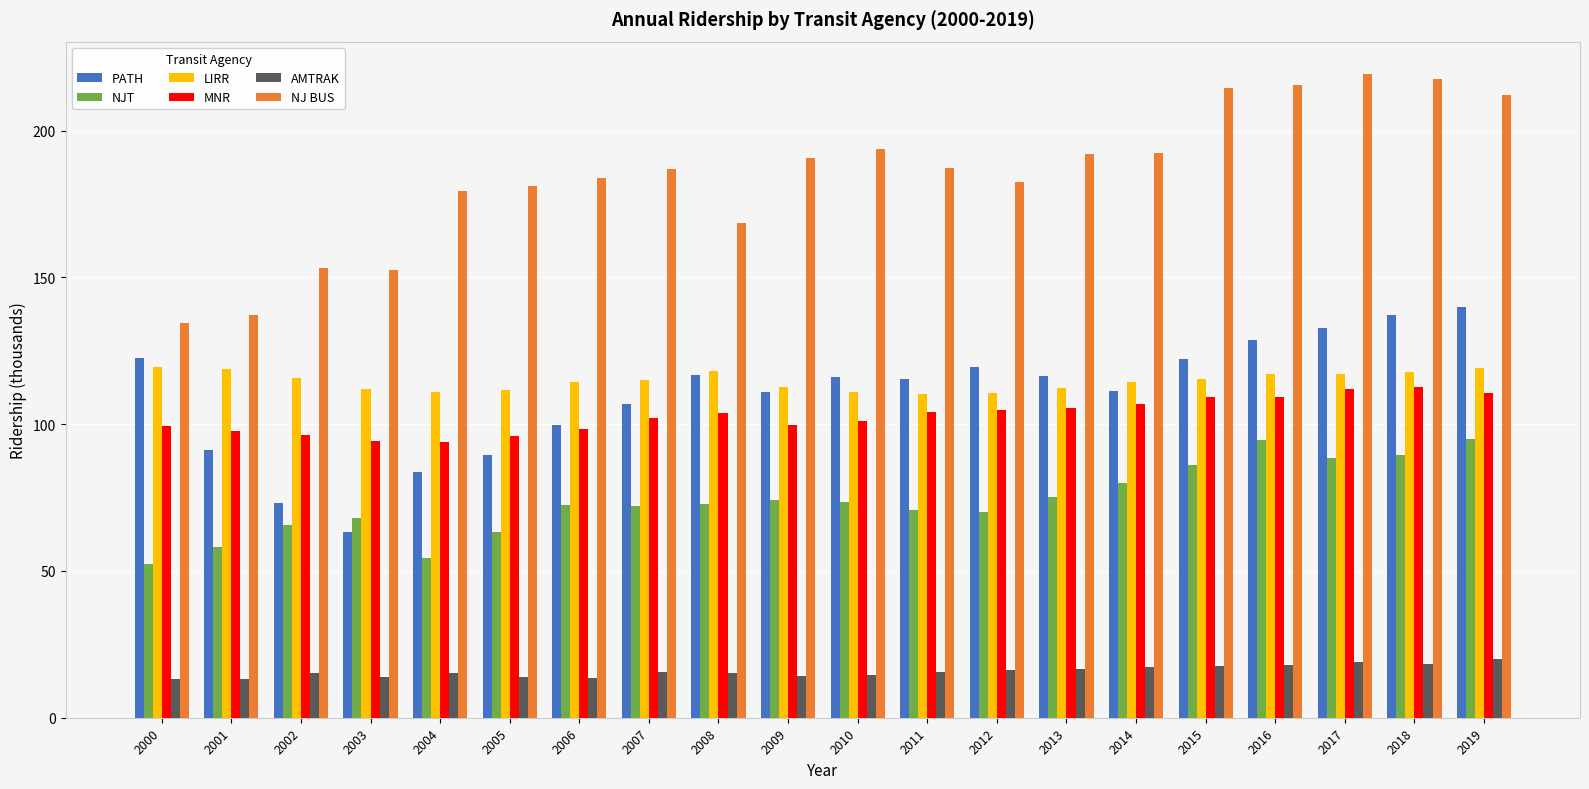

What is the value of the MNR bar at the 14th from the left?

105.5